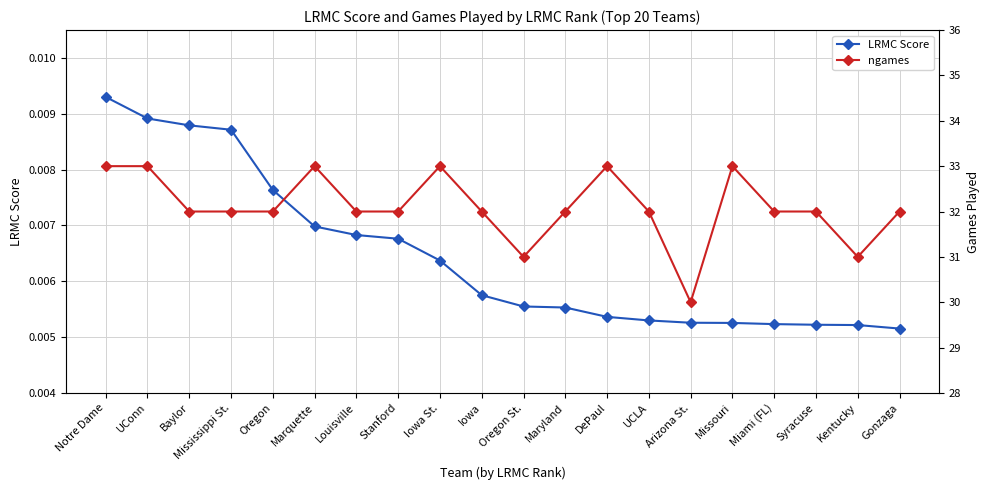

Which series has the widest spread of values?

ngames